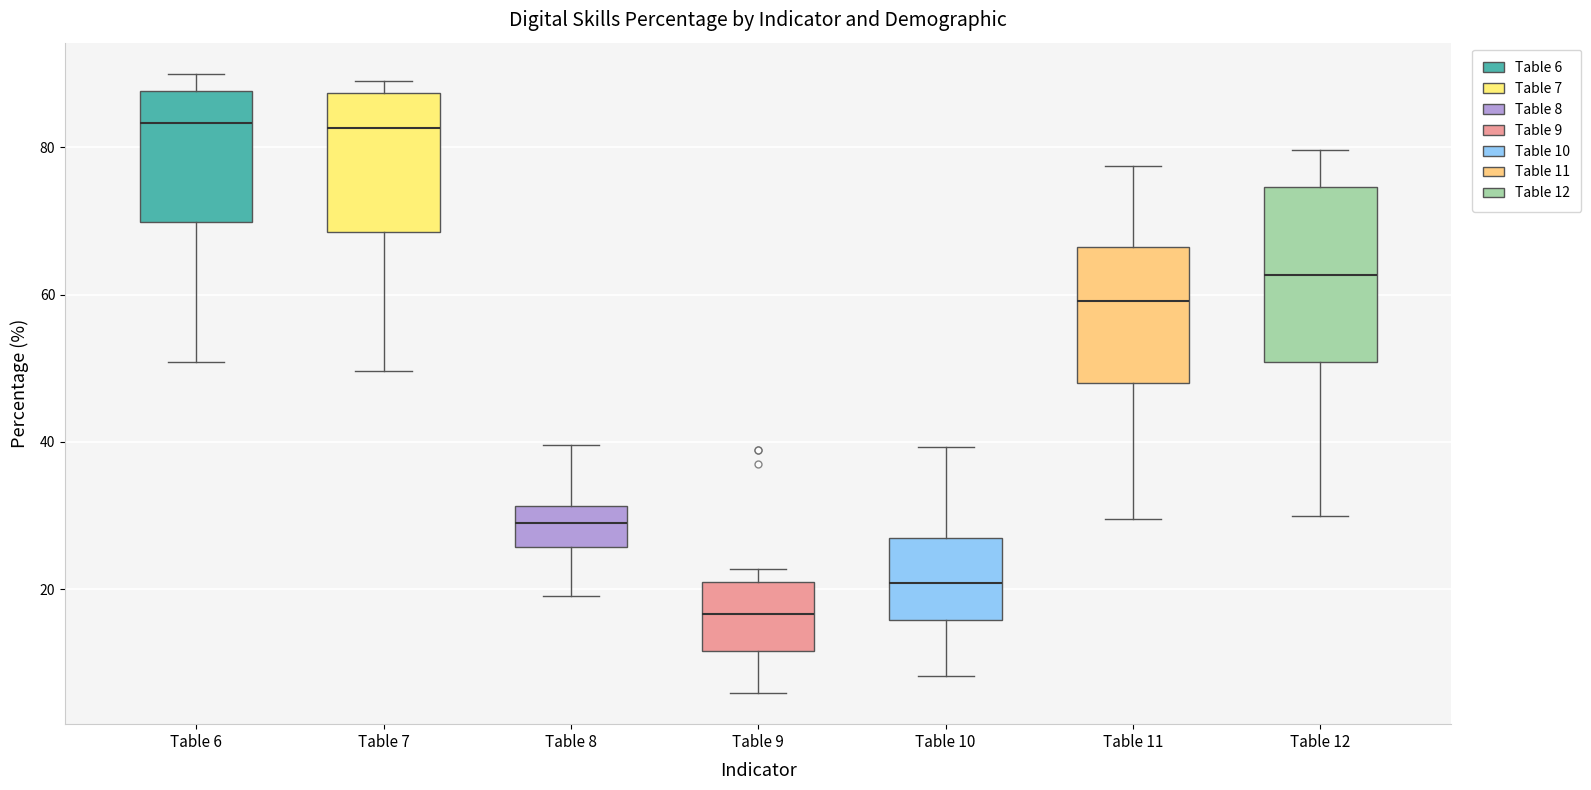

Which box's median line is the lowest?

Table 9